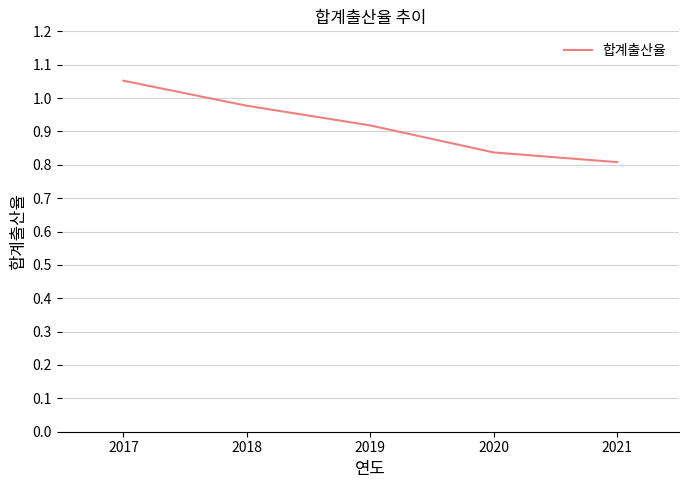

The chart shows a value of 0.5 at 2021. True or false?

False